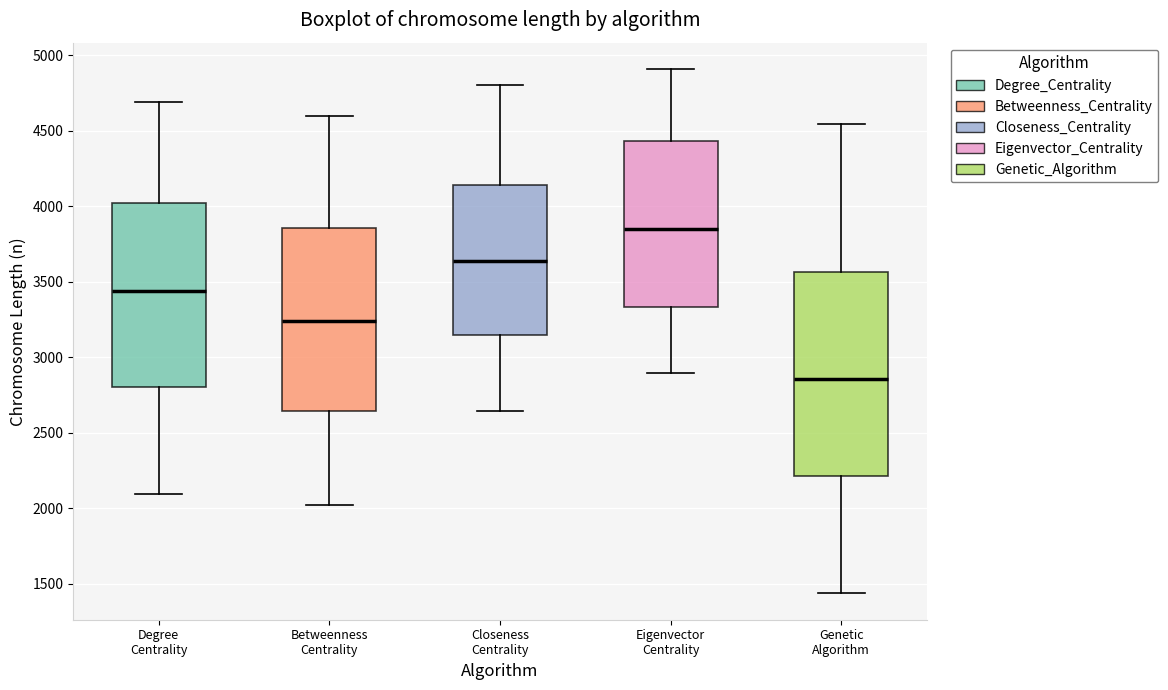

Which box's median line is the lowest?

Genetic Algorithm